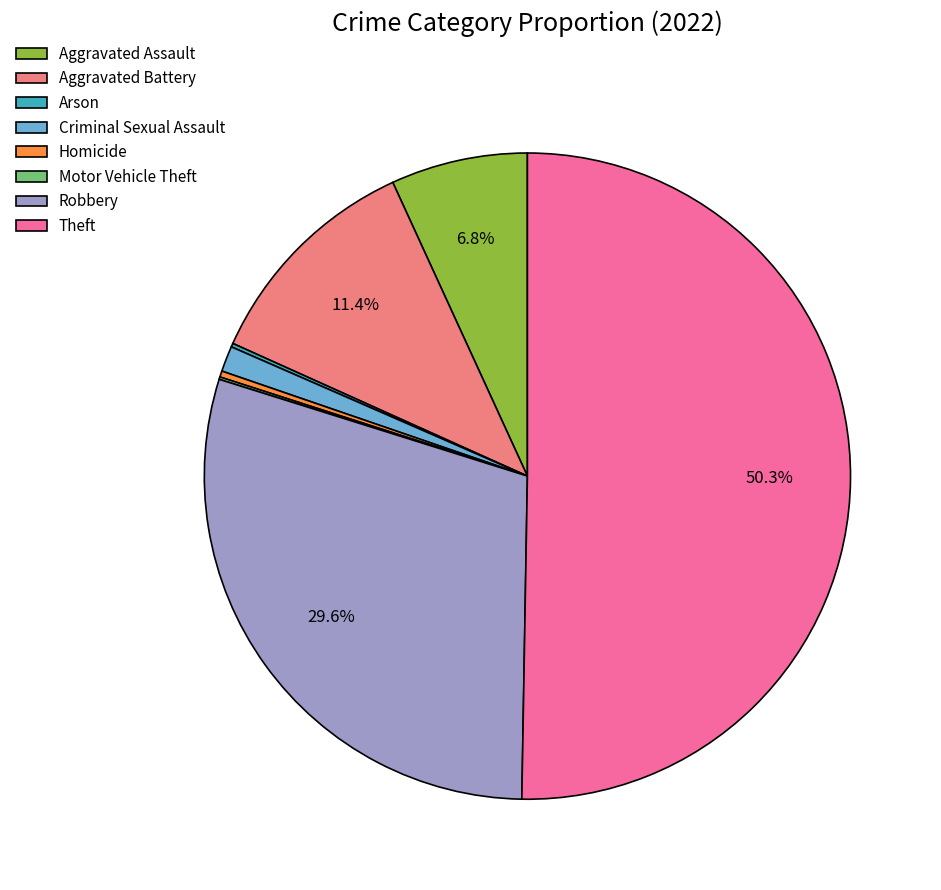

To the nearest percent, what is the difference between the largest and smallest slice percentages?

50%